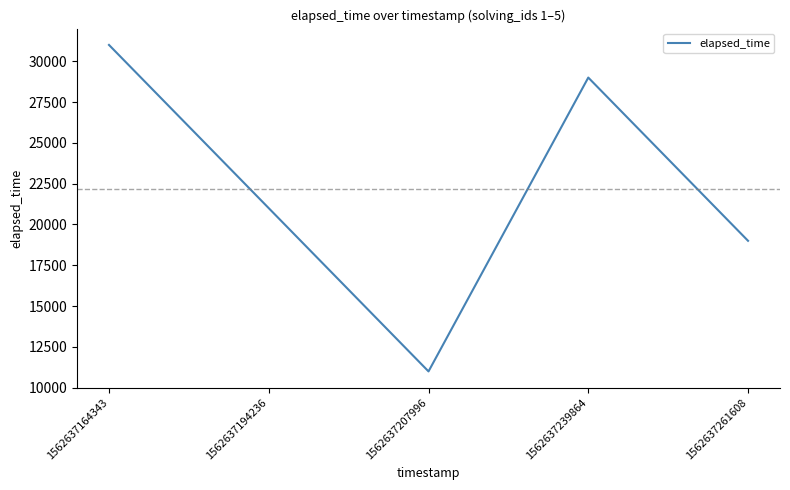

Reading left to right, transcribe all the data shown in this chart.

31000	21000	11000	29000	19000